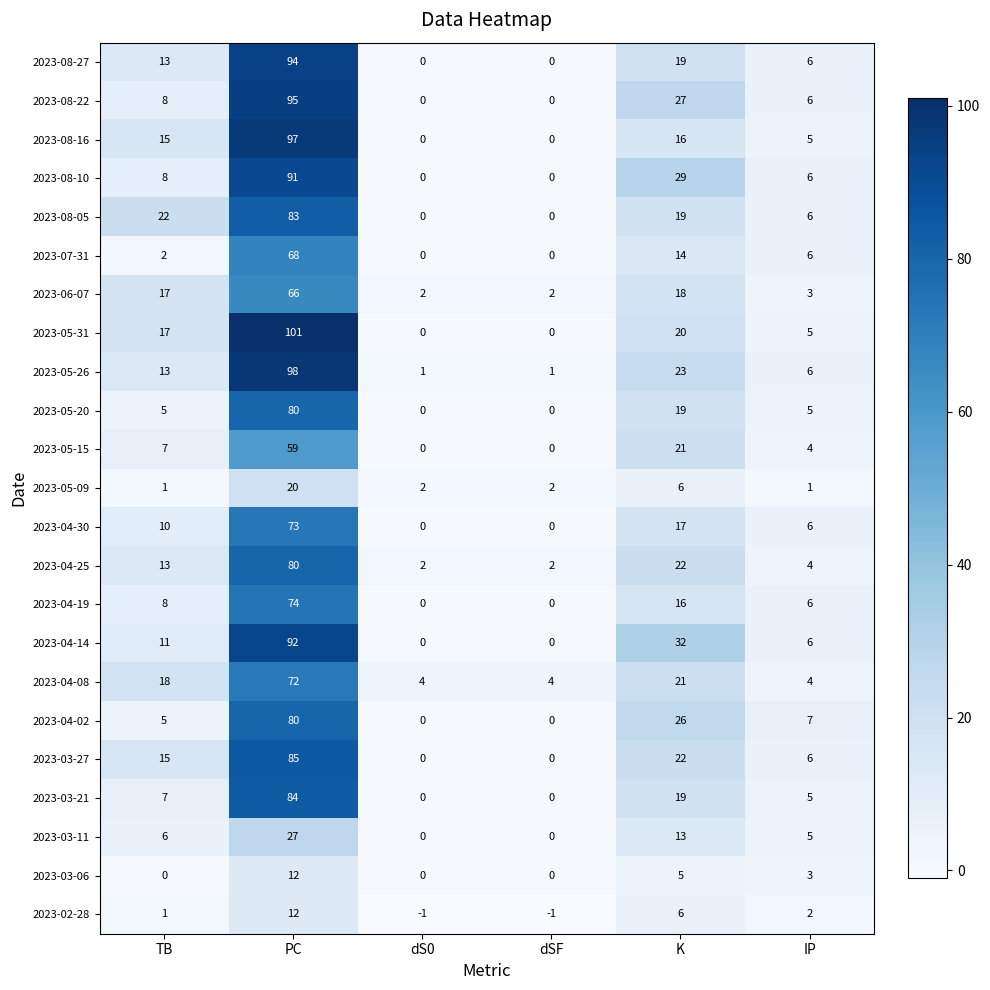

Is it true that 2023-08-22 equals 11 at TB?

False